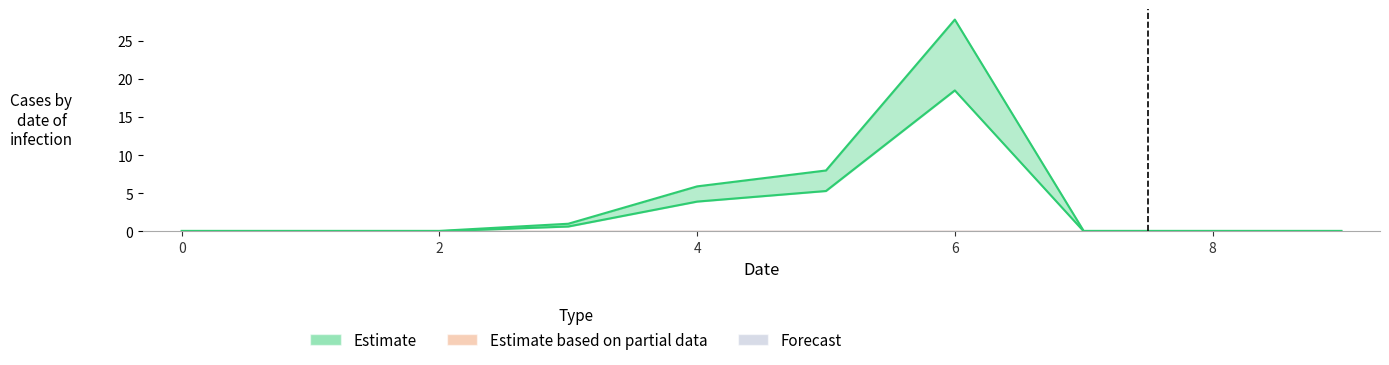

True or false: Estimate based on partial data and Estimate intersect in this chart.

False